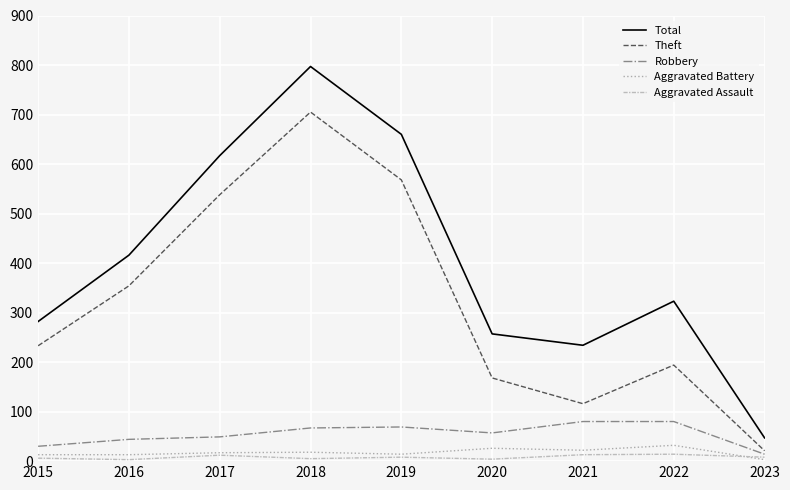

List the series in order of their peak value, lowest first.

Aggravated Assault, Aggravated Battery, Robbery, Theft, Total